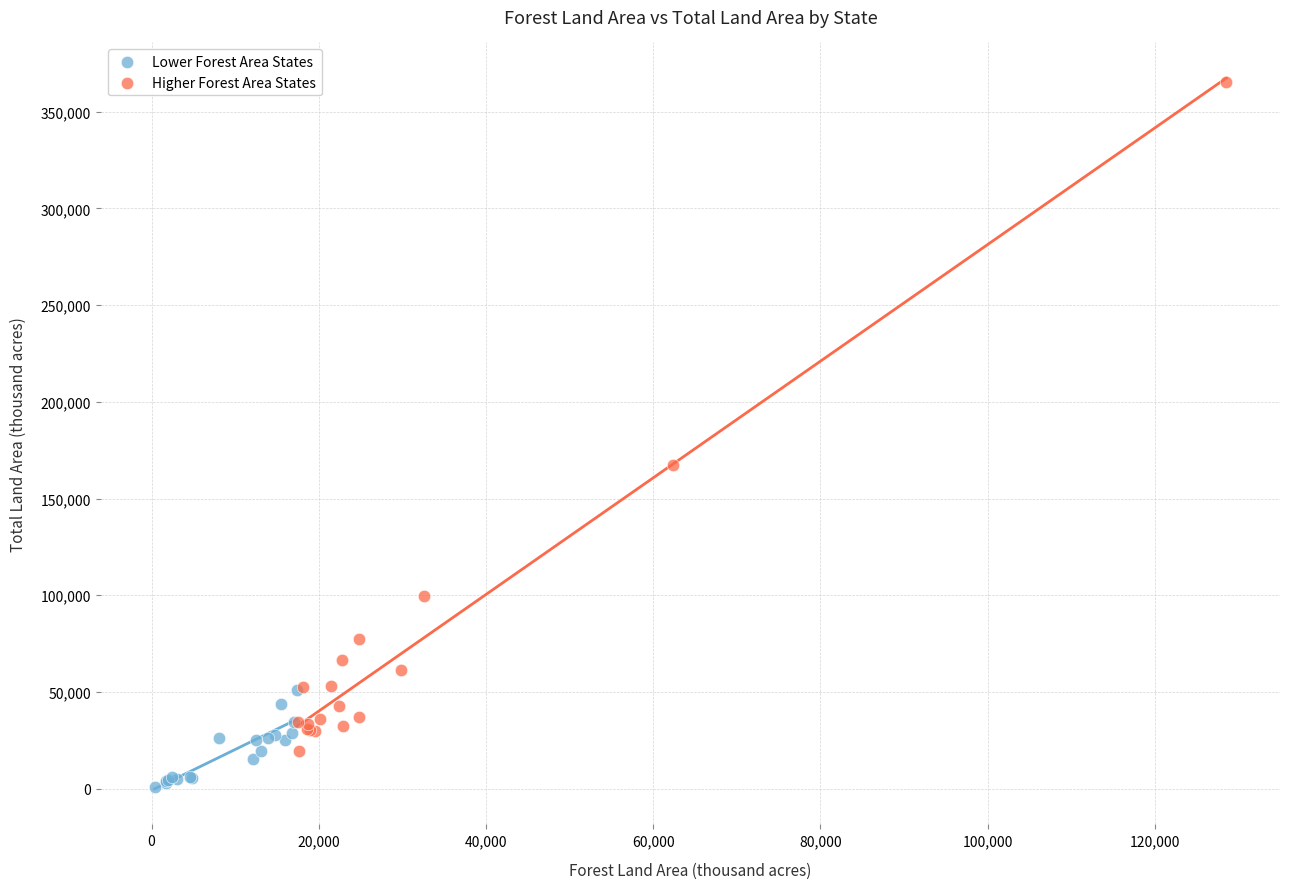

Which series contains the highest Y value?

Higher Forest Area States